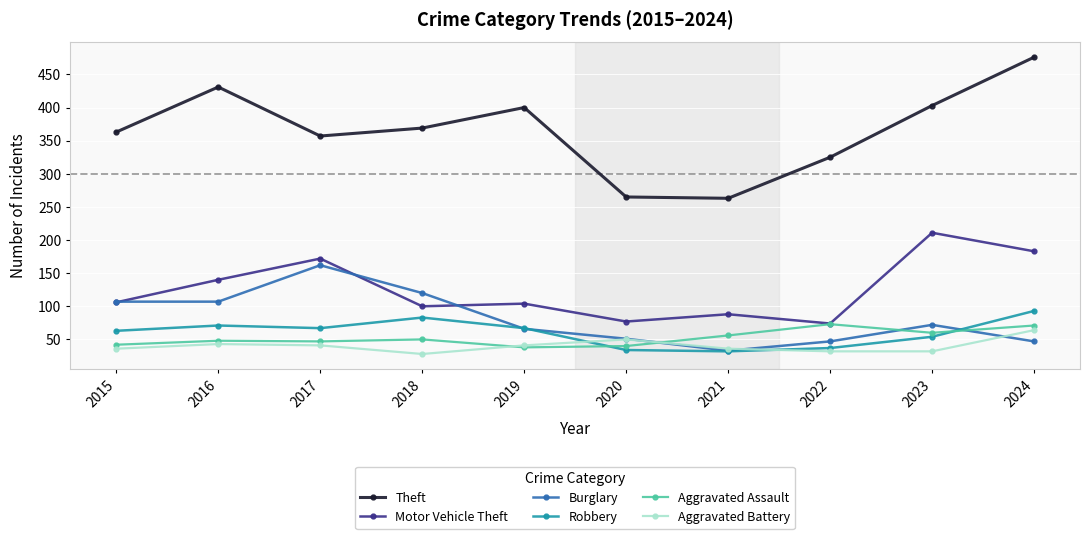

What is the difference between the Burglary values at 2024 and 2017?

115